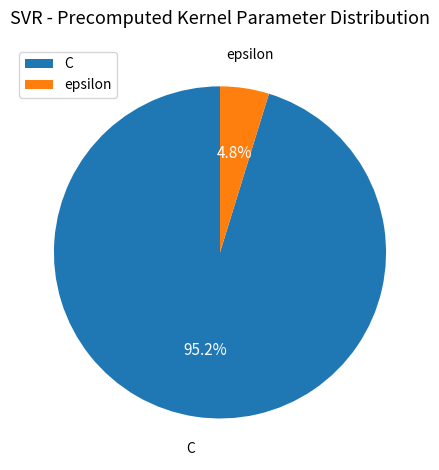

To the nearest percent, what percentage of the pie is C?

95%